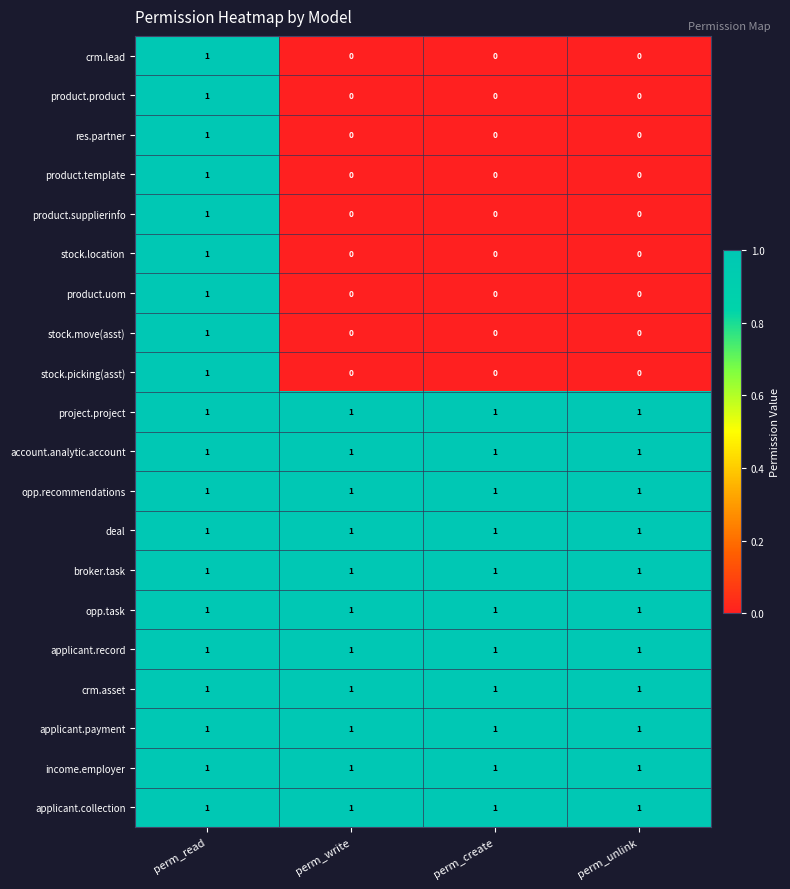

At which category is the sum across all series the highest?

perm_read